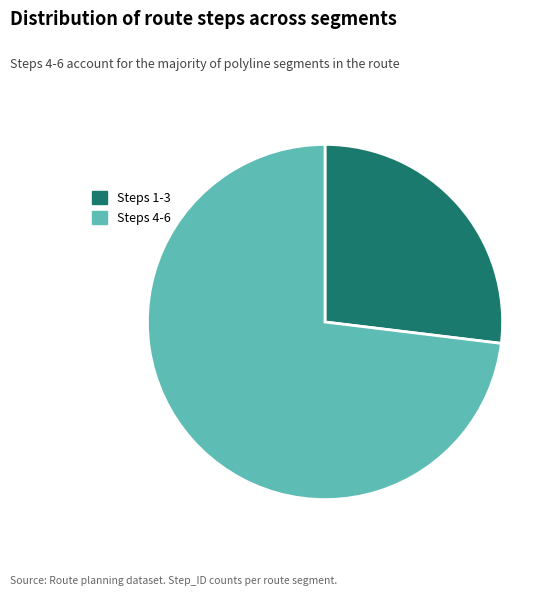

Is there any slice that represents more than half of the pie?

Yes